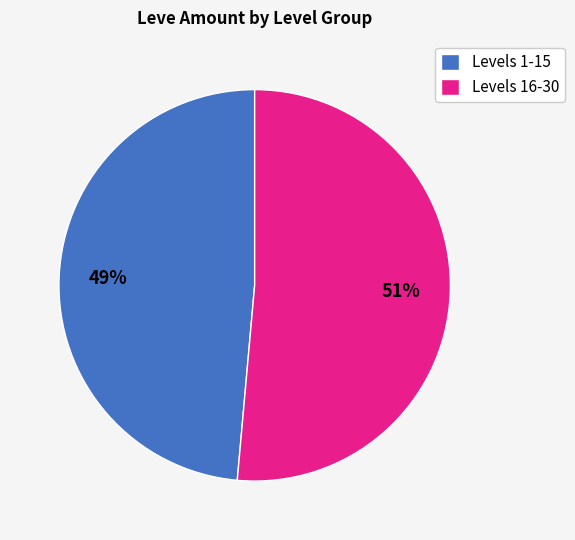

Is there a majority slice in this chart?

Yes